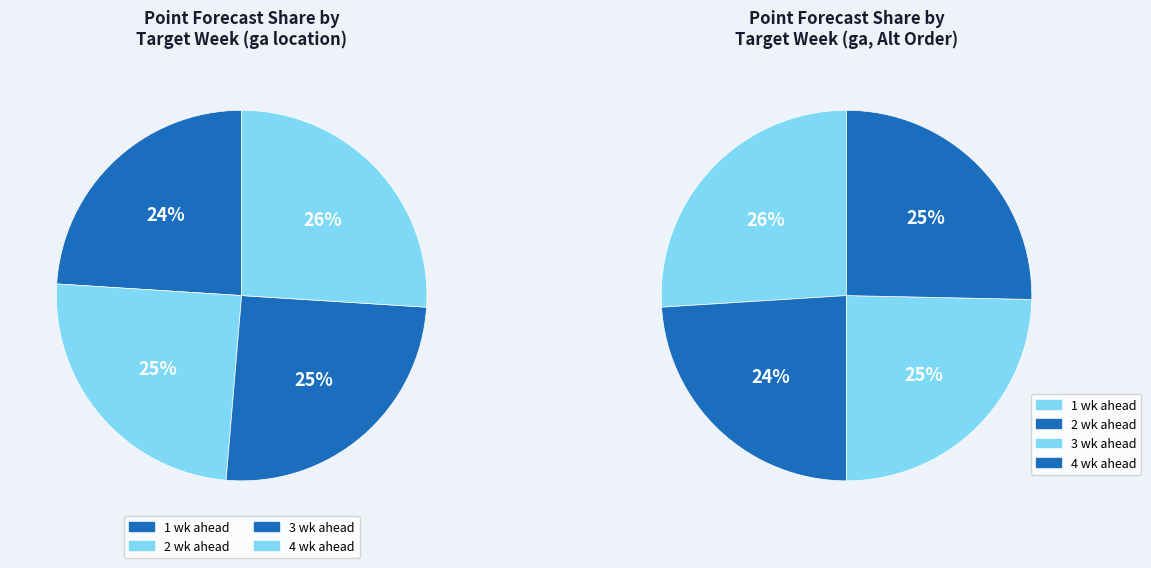

What is the change in value from 1 wk ahead to 4 wk ahead?

+0.3